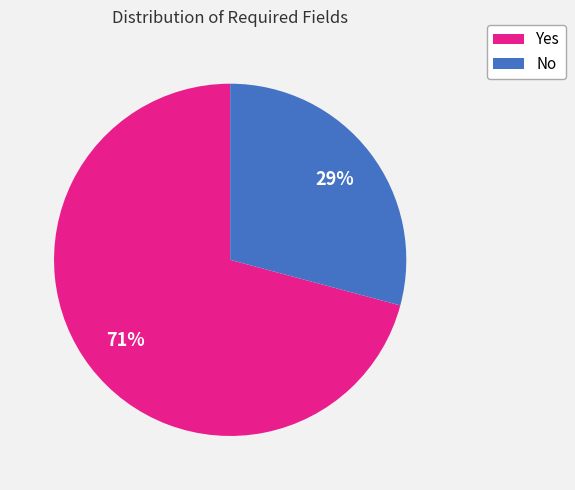

Does Yes account for over 50% of the chart?

Yes